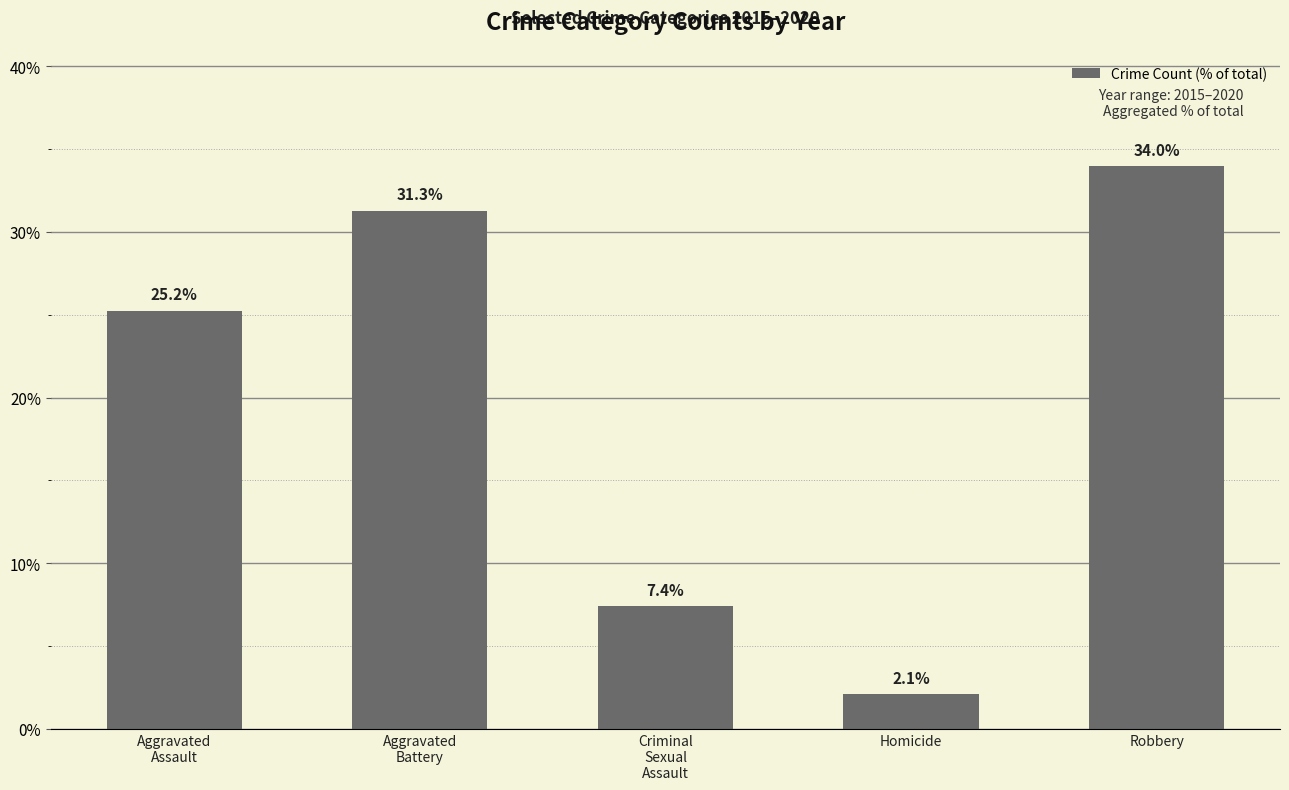

True or false: the data shows 2.1 at Homicide.

True